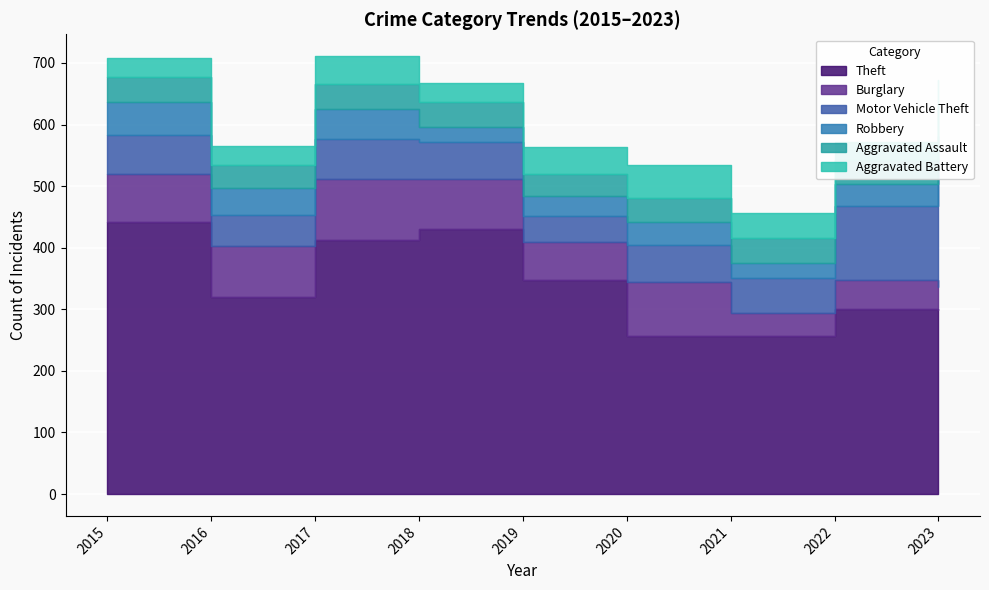

What is the minimum value for Robbery?

24